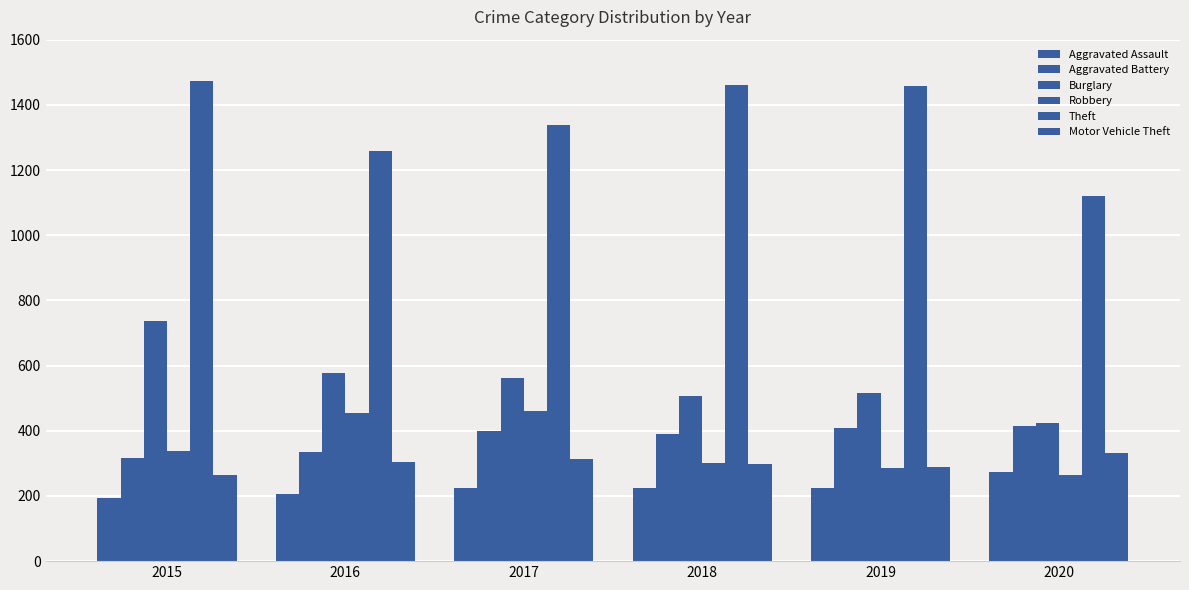

How many data points does each series have?

6